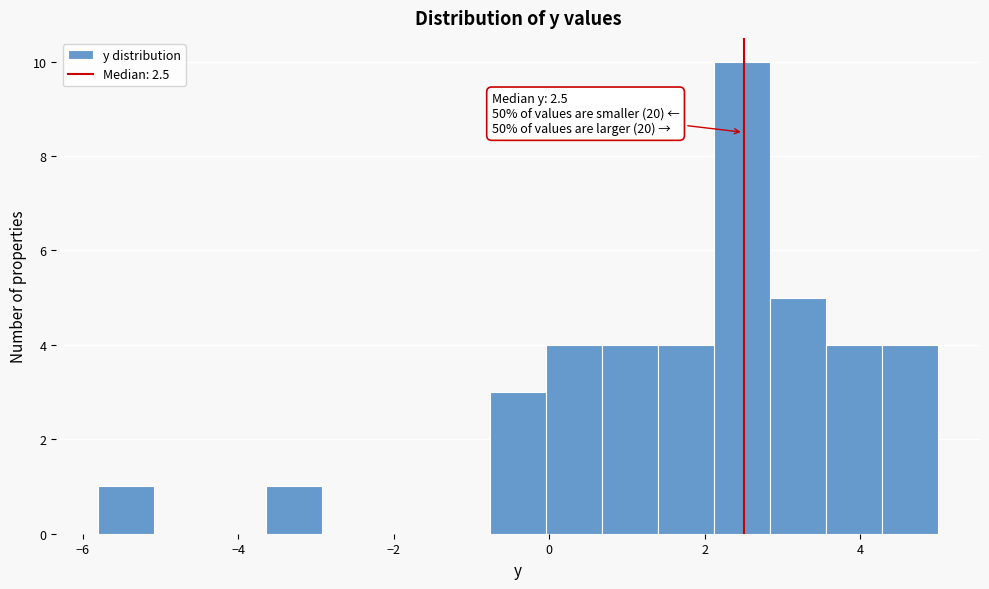

Read against the x-axis, roughly where is the centre of the tallest bar?

2.4